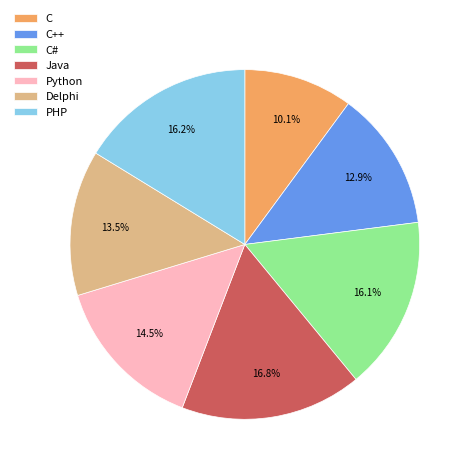

Which category has the smallest portion of the pie?

C